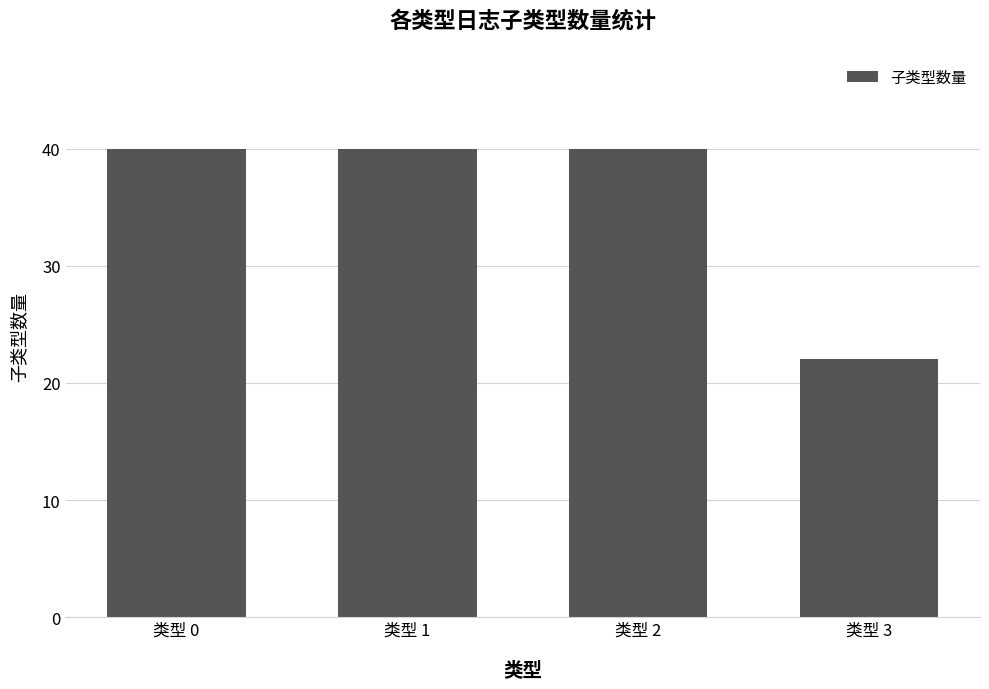

Reading right to left, what are all the values shown in this chart?

22	40	40	40